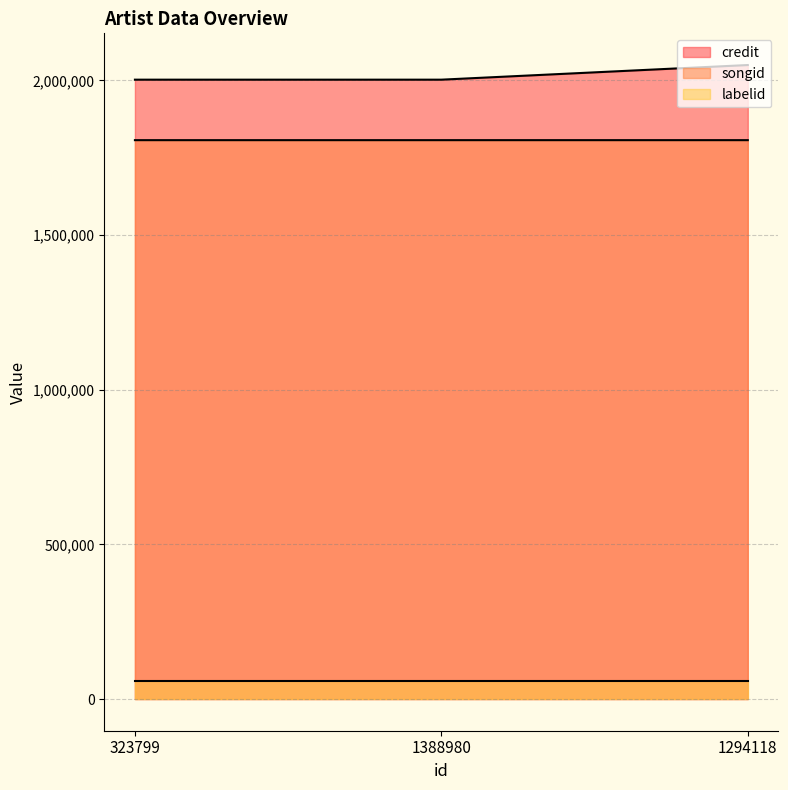

Rank the categories by songid value from lowest to highest.

323799, 1388980, 1294118